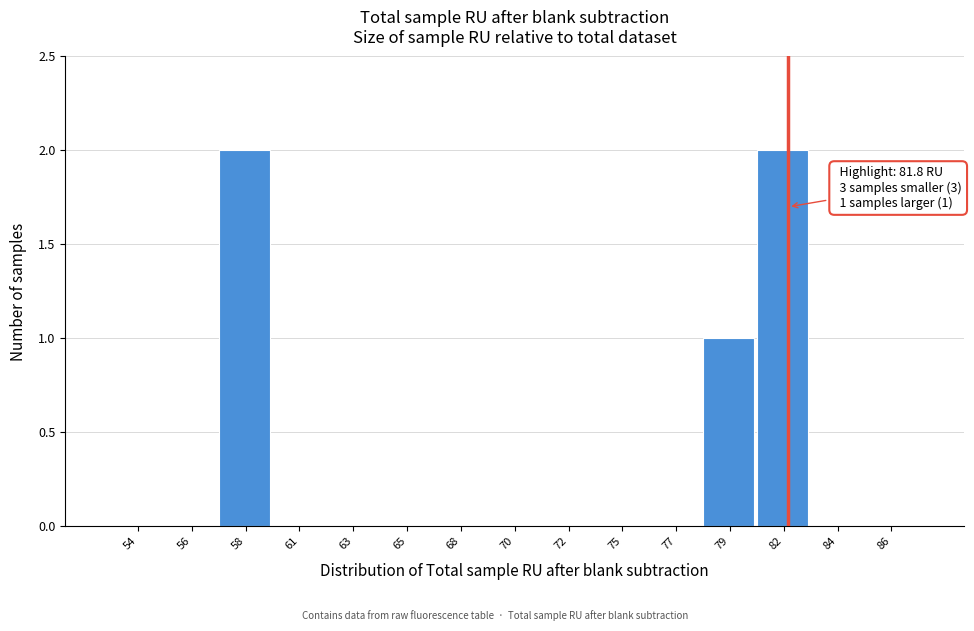

Reading left to right, extract all data points from this chart.

54=0	56=0	58=2	61=0	63=0	65=0	68=0	70=0	72=0	75=0	77=0	79=1	82=2	84=0	86=0